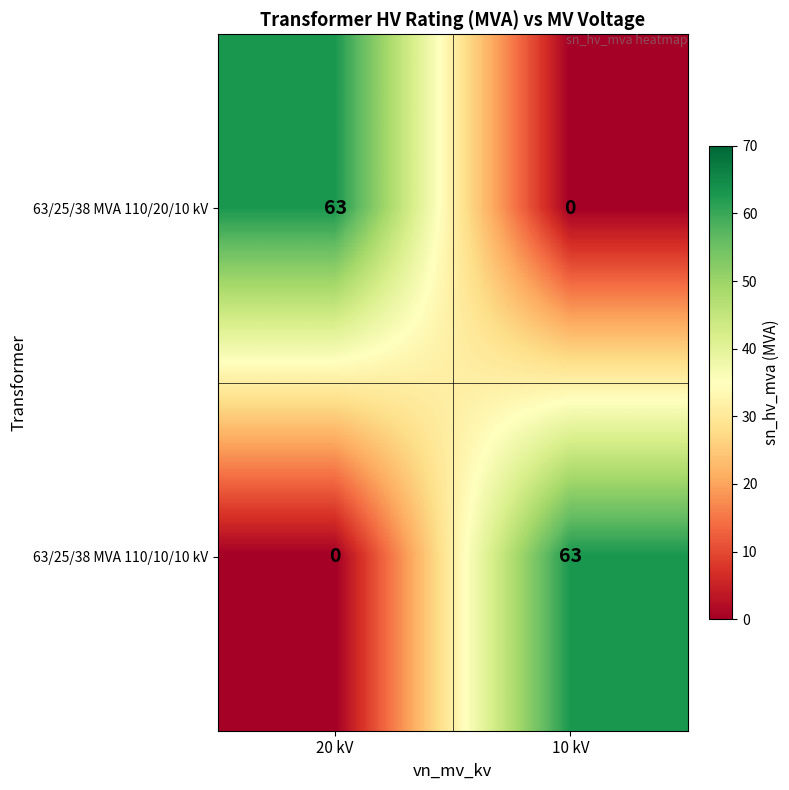

How many series are shown in this chart?

2